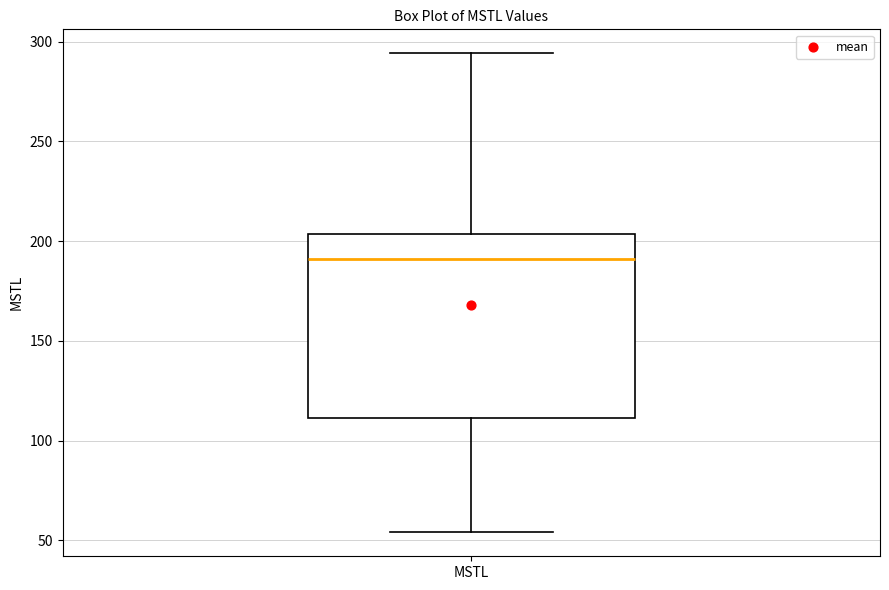

Read this box plot against the y-axis: the position of the median line, the range covered by the box, and the ends of both whiskers. The values are not printed on the chart, so give them approximately, as read against the axis.

median 190, box 110 to 205, whiskers 55 to 295